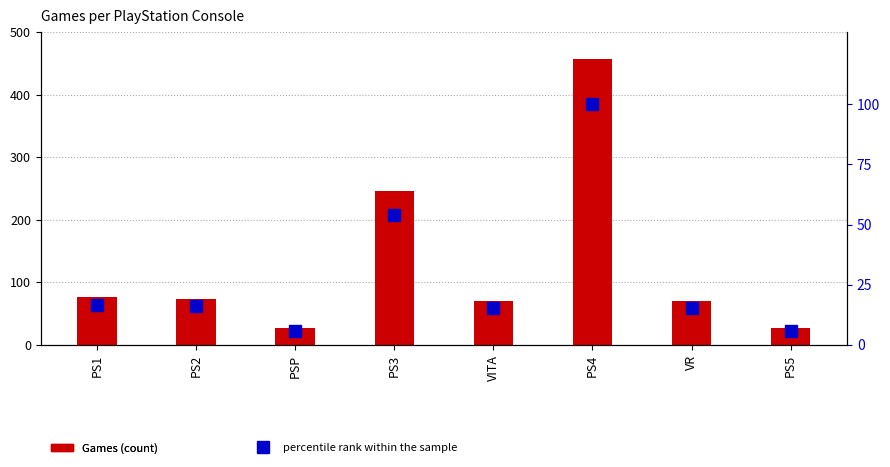

Reading right to left, extract all data points from this chart.

Games: 27.0	70.0	457.0	70.0	246.0	27.0	74.0	76.0
percentile rank within the sample: 5.9	15.3	100.0	15.3	53.8	5.9	16.2	16.6